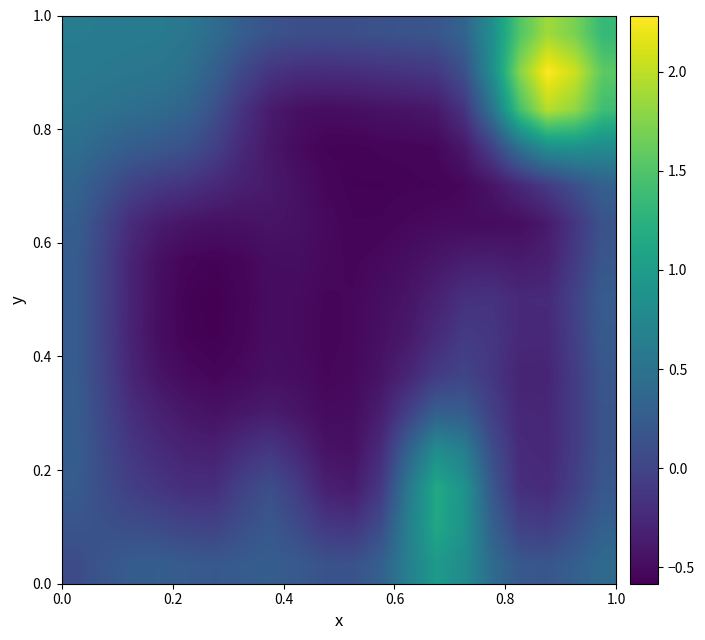

Count the number of categories in the chart.

20